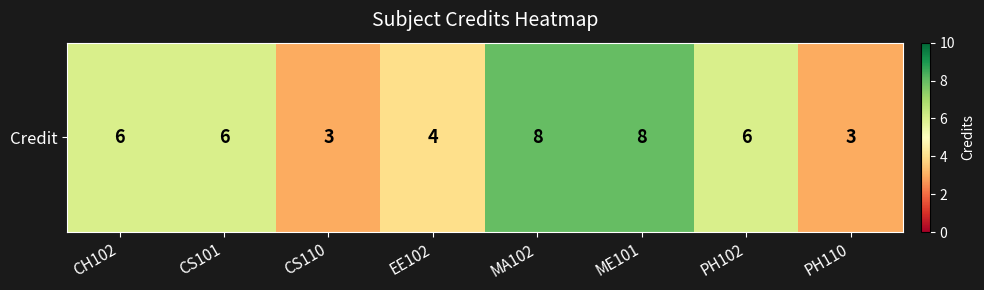

How many values are between 4 and 8?

6